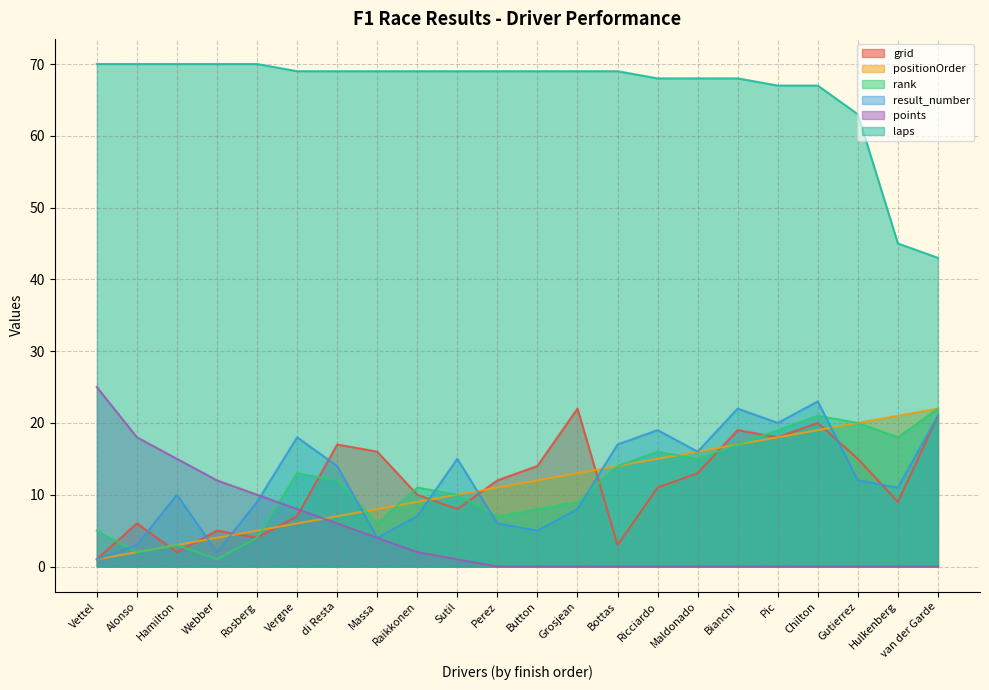

Is the value of laps at Button greater than the value of rank at Button?

Yes